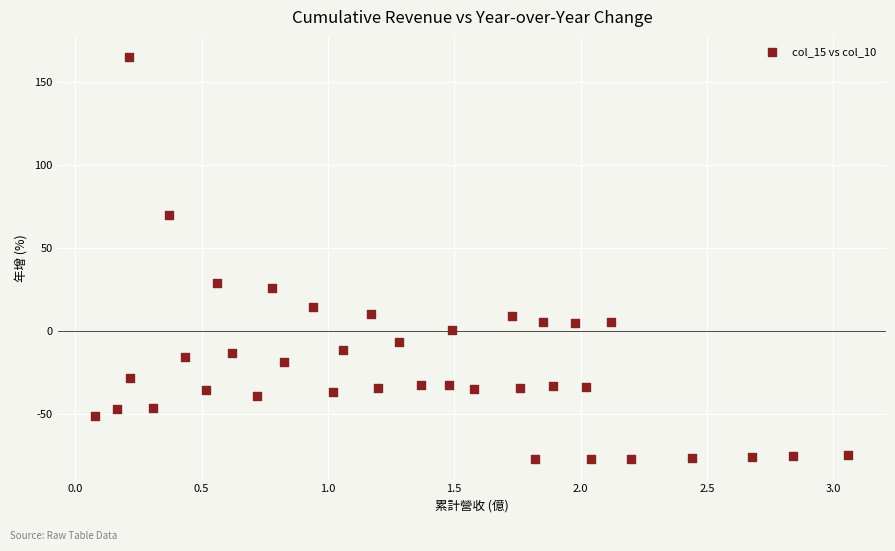

What Y value in the scatter plot is closest to 43?

29.0